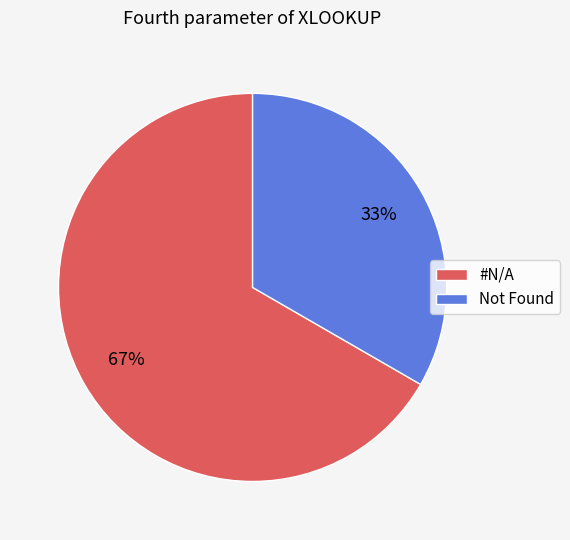

True or false: Not Found accounts for 48% of the total.

False